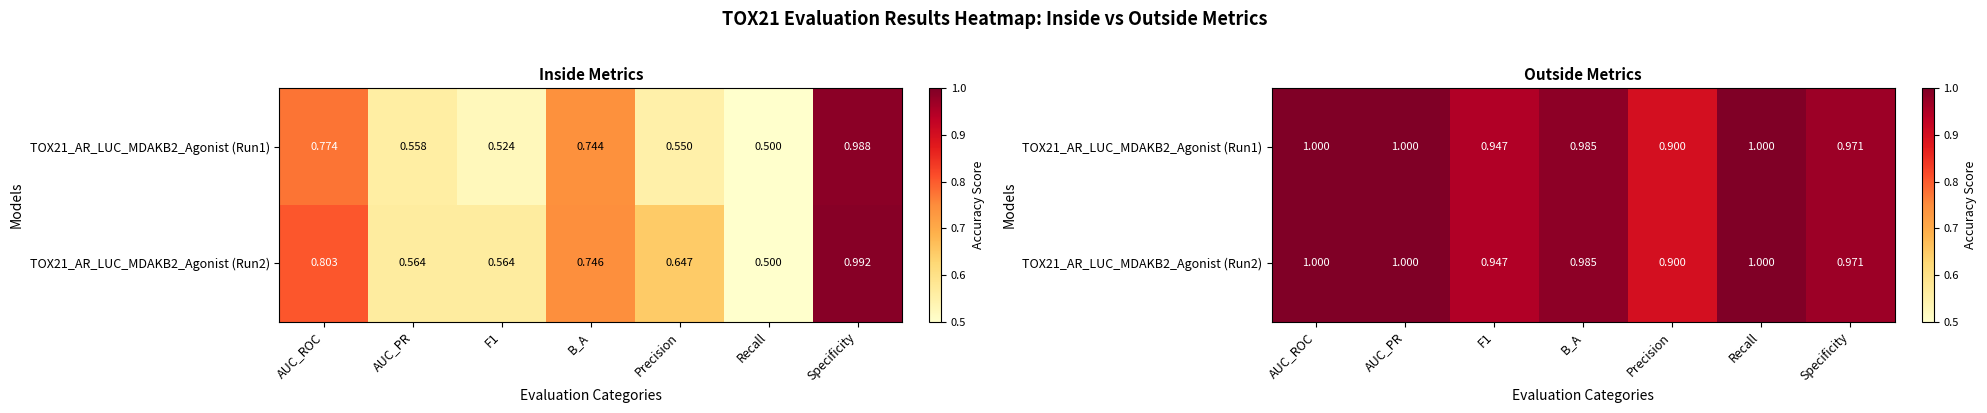

What is the difference between the TOX21_AR_LUC_MDAKB2_Agonist (Run2) values at B_A and Precision?

0.1